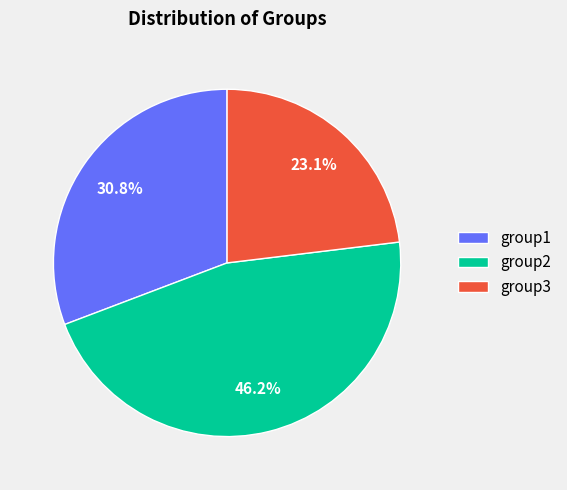

Is there a majority slice in this chart?

No